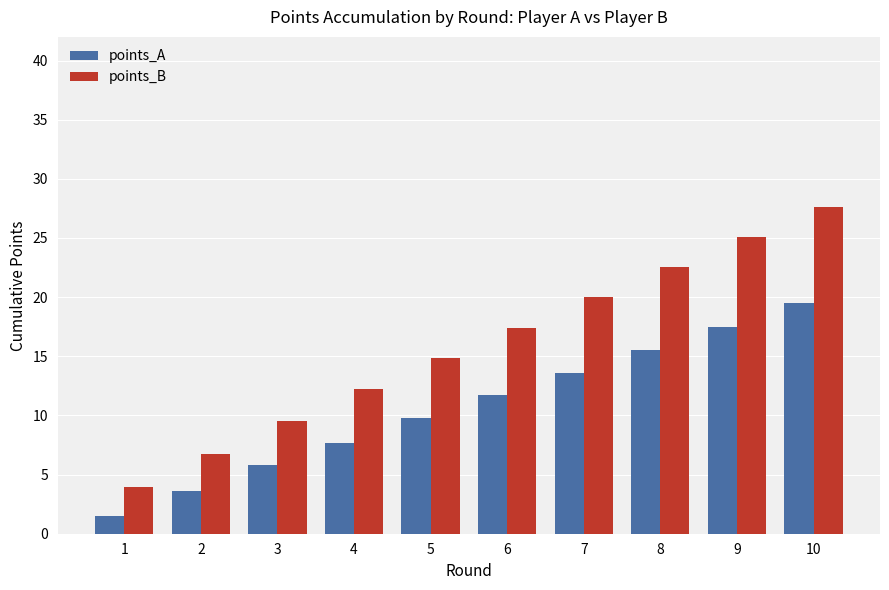

What is the minimum value for points_A?

1.5